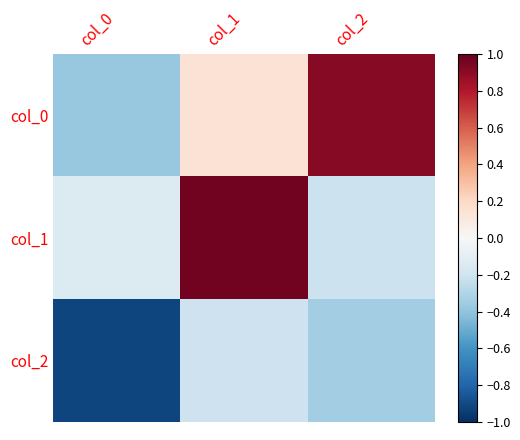

How many distinct data groups are displayed?

3